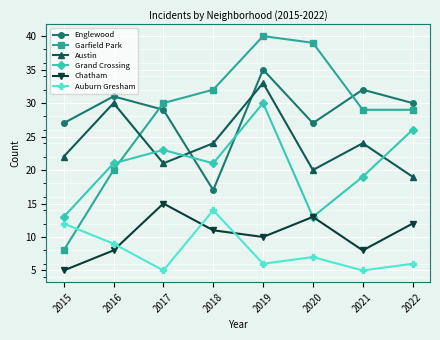

How many interior local valleys does the Englewood series have?

2